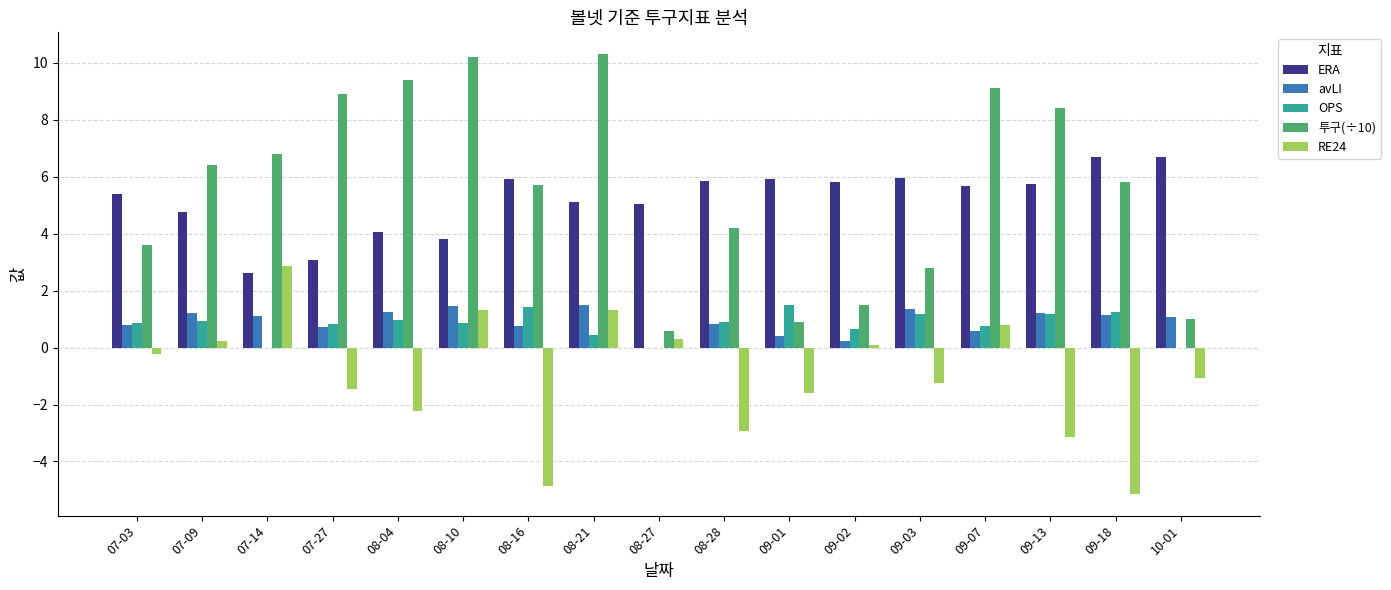

Is it true that 투구(÷10) equals 1.5 at 09-02?

True